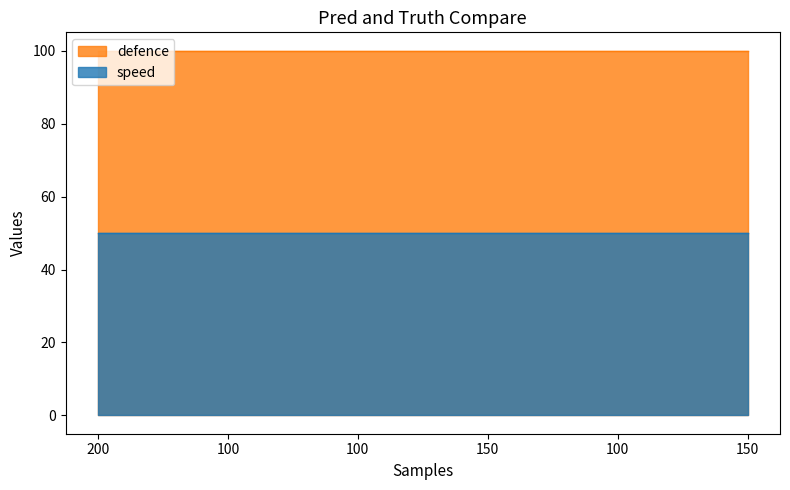

Rank the categories by defence value from highest to lowest.

200, 100, 100, 150, 100, 150